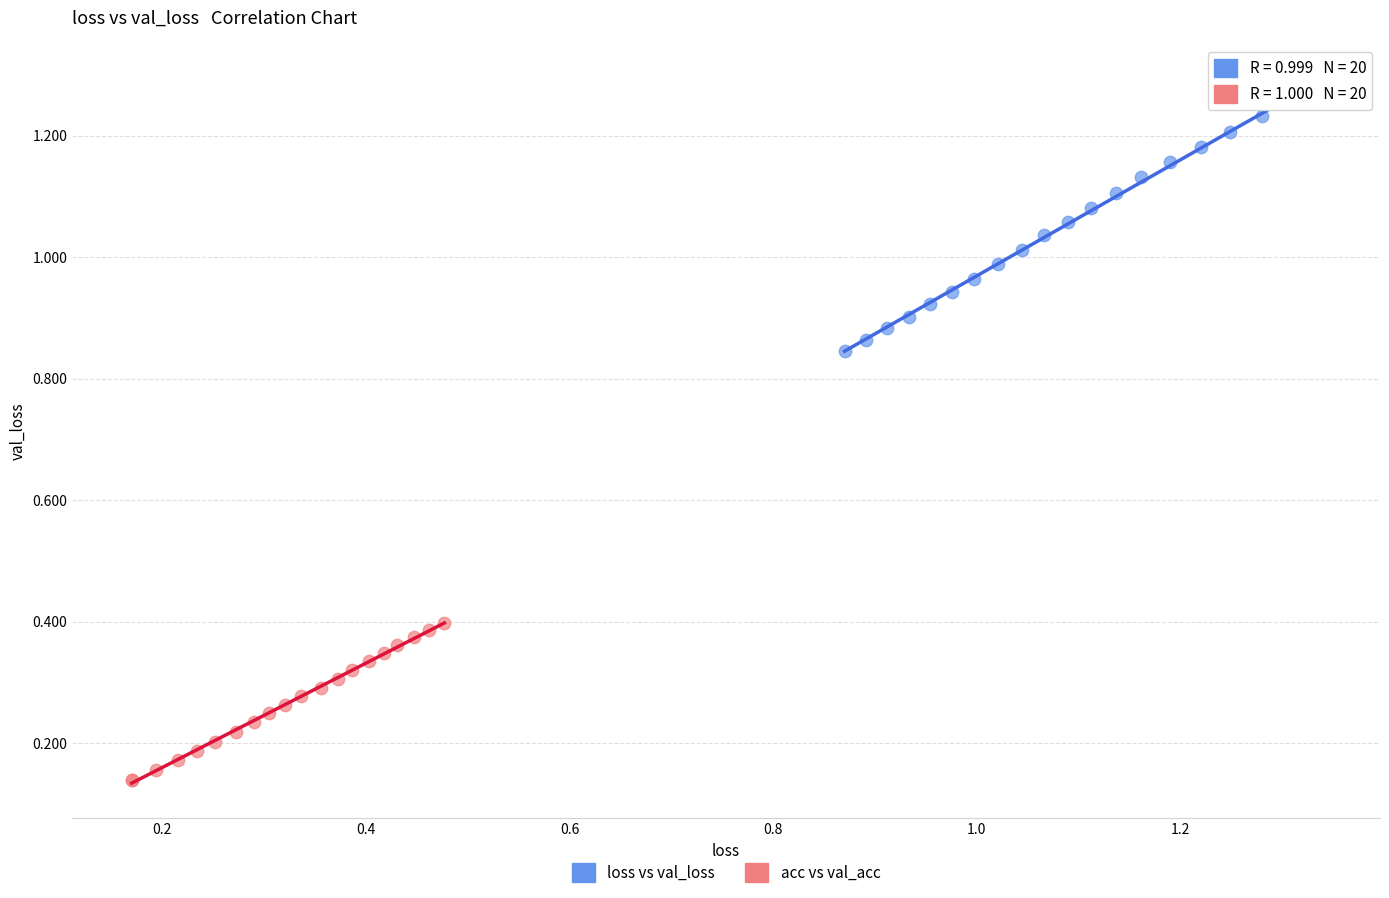

What are all the series names shown in the legend?

loss vs val_loss, acc vs val_acc